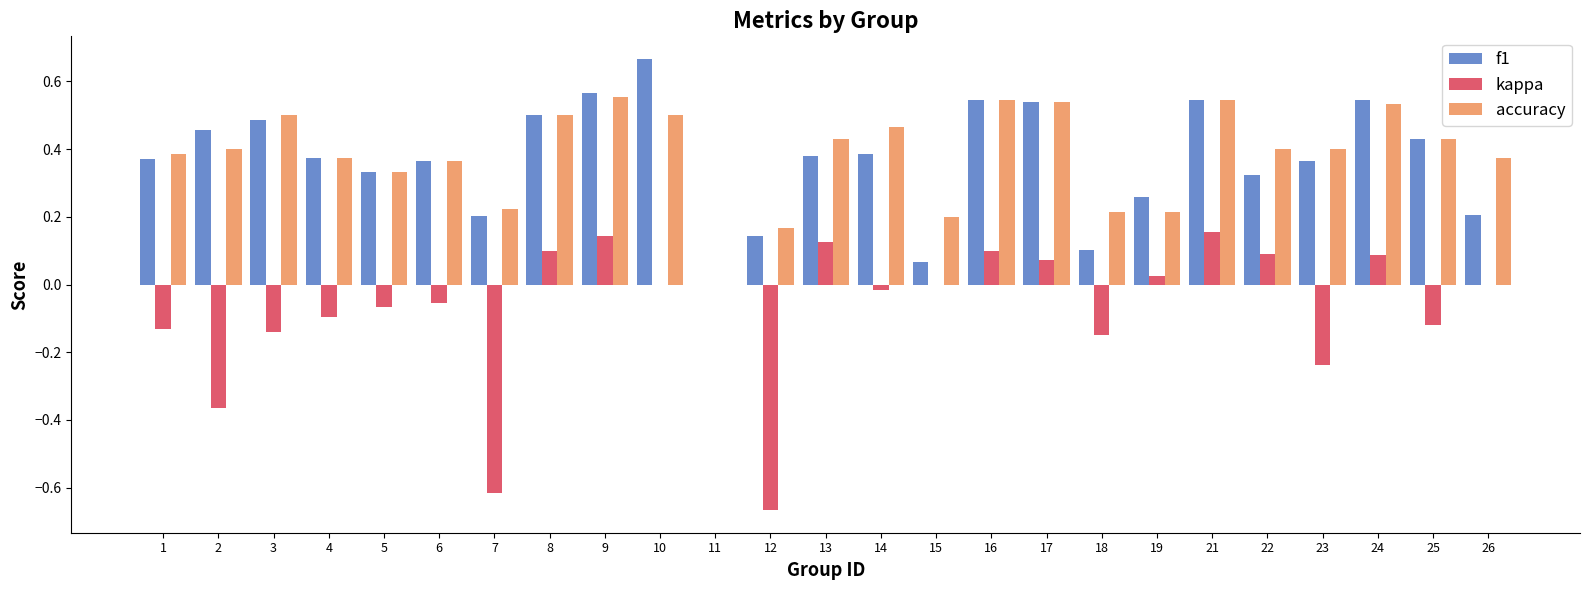

What is the total value across all series at 21?

1.2